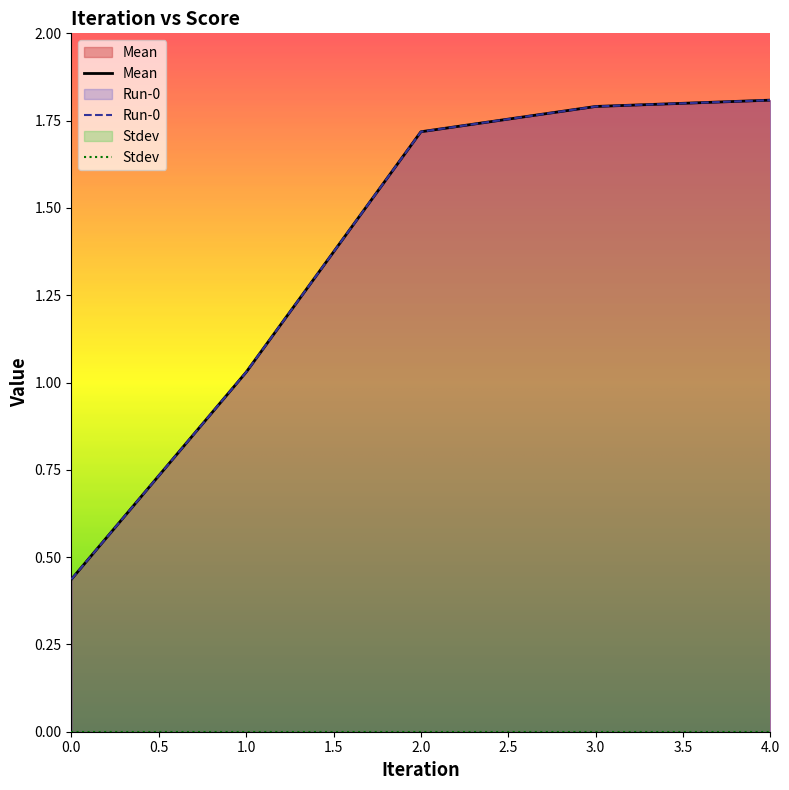

Where is Mean nearest to the value 1?

1